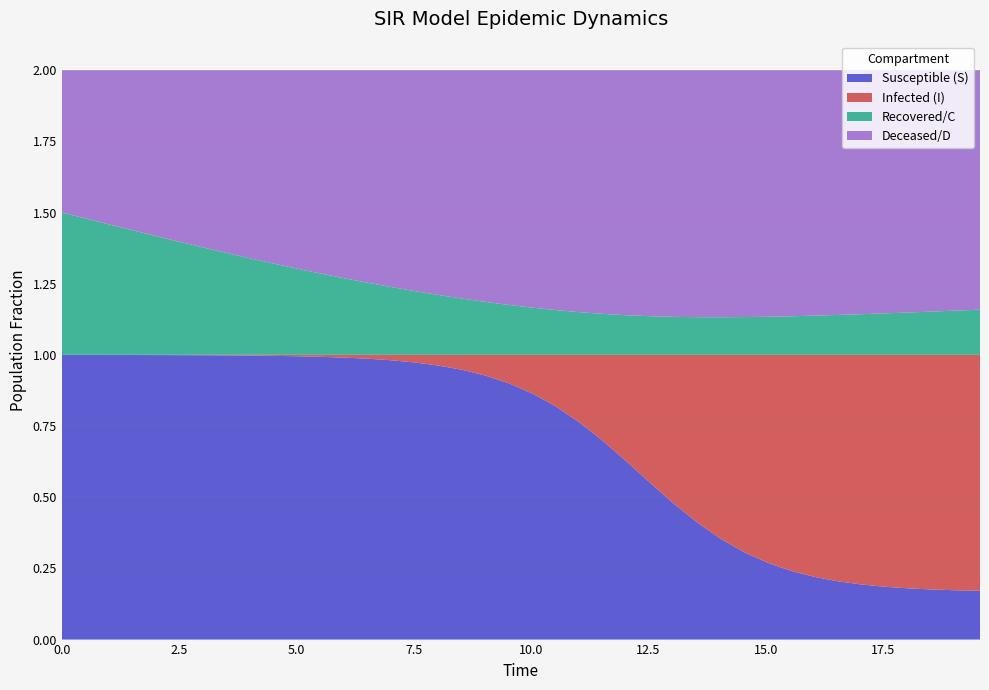

Reading left to right, list all the values displayed in this chart.

S: 1.0	1.0	1.0	1.0	1.0	1.0	1.0	1.0	1.0	1.0	1.0	1.0	1.0	1.0	1.0	1.0	1.0	0.9	0.9	0.9	0.9	0.8	0.8	0.7	0.6	0.5	0.5	0.4	0.4	0.3	0.3	0.2	0.2	0.2	0.2	0.2	0.2	0.2	0.2	0.2
I: 0.0	0.0	0.0	0.0	0.0	0.0	0.0	0.0	0.0	0.0	0.0	0.0	0.0	0.0	0.0	0.0	0.0	0.1	0.1	0.1	0.1	0.2	0.2	0.3	0.4	0.5	0.5	0.6	0.6	0.7	0.7	0.8	0.8	0.8	0.8	0.8	0.8	0.8	0.8	0.8
C: 0.5	0.5	0.5	0.4	0.4	0.4	0.4	0.4	0.3	0.3	0.3	0.3	0.3	0.3	0.2	0.2	0.2	0.2	0.2	0.2	0.2	0.2	0.1	0.1	0.1	0.1	0.1	0.1	0.1	0.1	0.1	0.1	0.1	0.1	0.1	0.1	0.1	0.2	0.2	0.2
D: 0.5	0.5	0.5	0.6	0.6	0.6	0.6	0.6	0.7	0.7	0.7	0.7	0.7	0.7	0.8	0.8	0.8	0.8	0.8	0.8	0.8	0.8	0.9	0.9	0.9	0.9	0.9	0.9	0.9	0.9	0.9	0.9	0.9	0.9	0.9	0.9	0.9	0.8	0.8	0.8